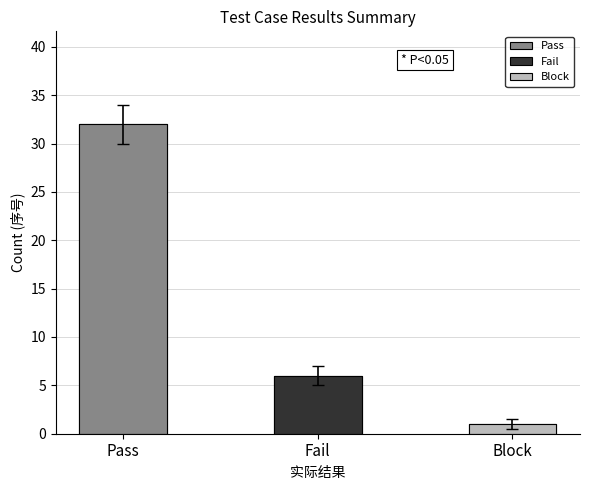

Where does the data first go above 6?

Pass